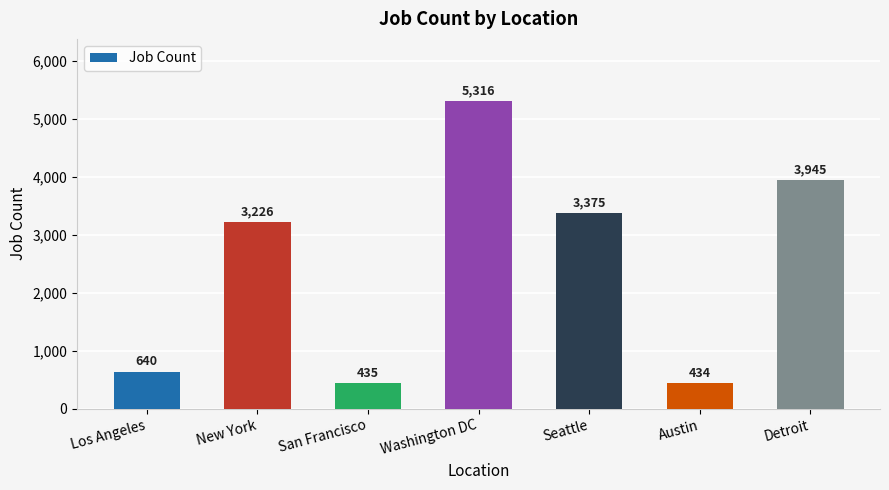

What is the minimum value shown in the chart?

434